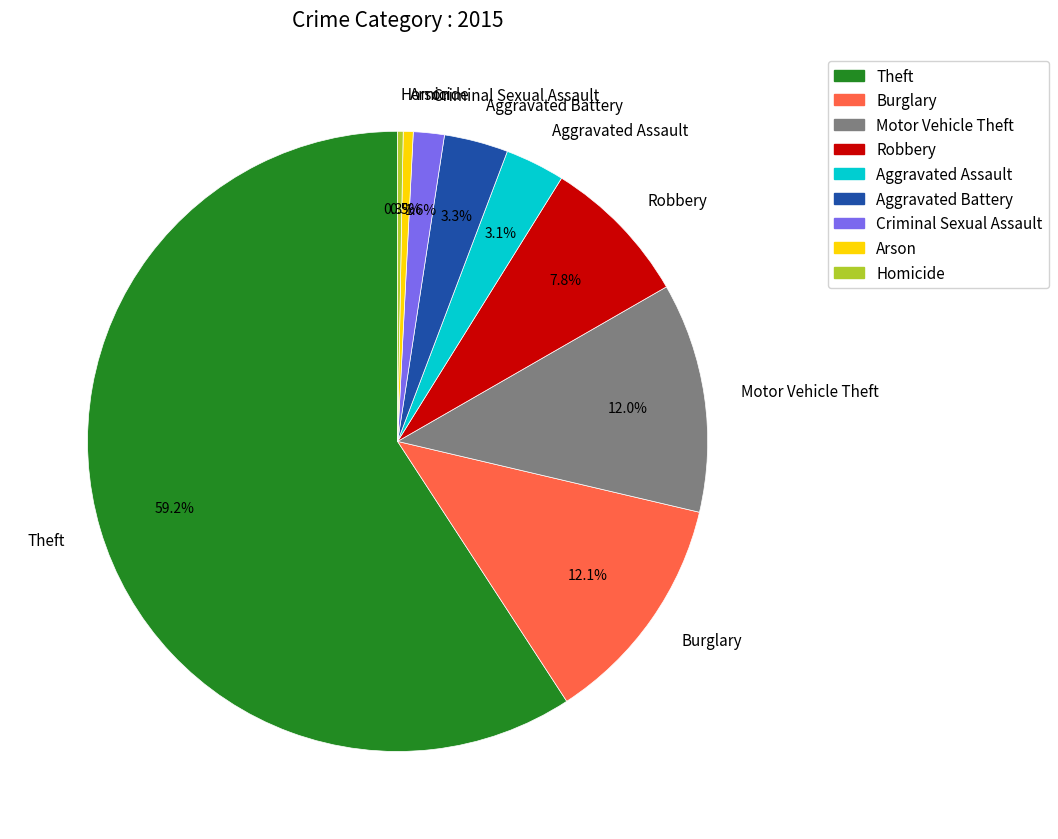

Which slice is the largest?

Theft